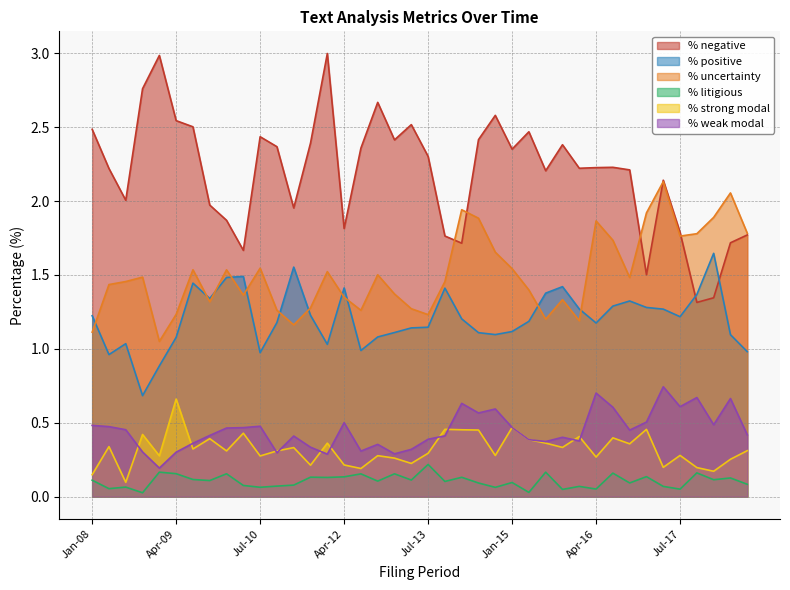

List the labels in order of % litigious value, smallest first.

Oct-08, Apr-15, Oct-15, Jul-17, Apr-16, Apr-08, Oct-14, Jul-10, Jul-08, Apr-17, Jan-16, Oct-10, Apr-10, Apr-11, Jul-18, Jul-14, Oct-16, Jan-15, Jan-14, Oct-12, Oct-09, Jan-08, Apr-13, Jan-18, Jul-09, Apr-18, Oct-11, Apr-14, Jul-11, Apr-12, Jan-17, Jul-12, Jan-13, Jan-10, Apr-09, Jul-16, Oct-17, Jul-15, Jan-09, Jul-13